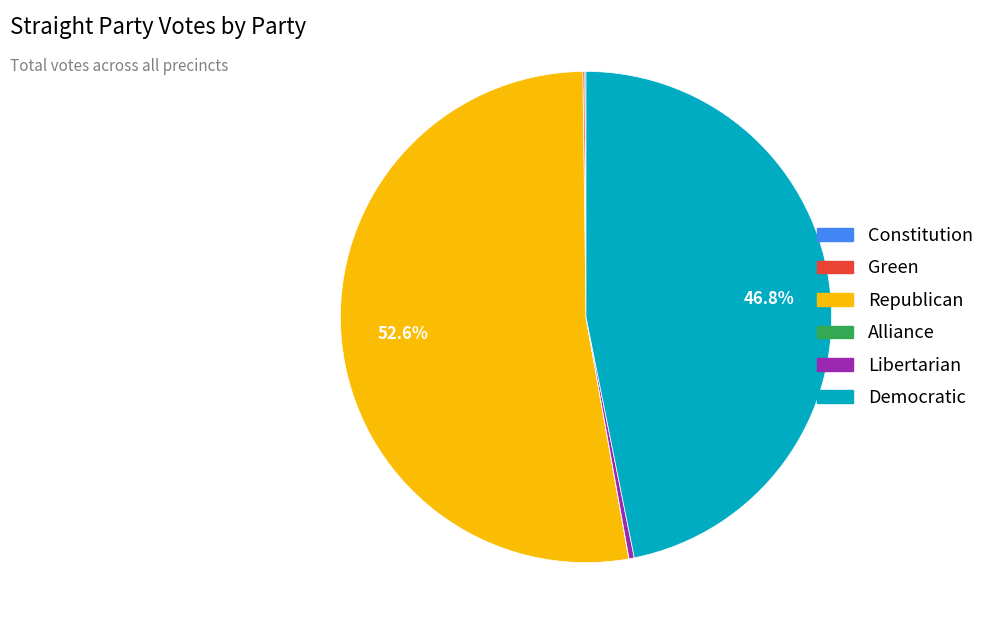

What is the largest slice in the pie chart?

Republican